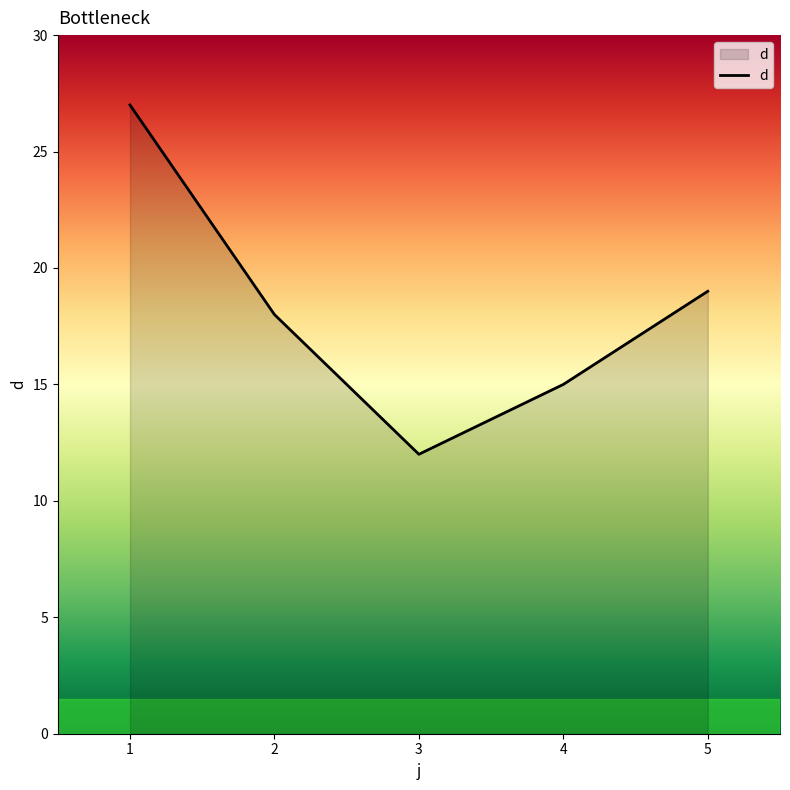

Rank the categories by value from highest to lowest.

1, 5, 2, 4, 3